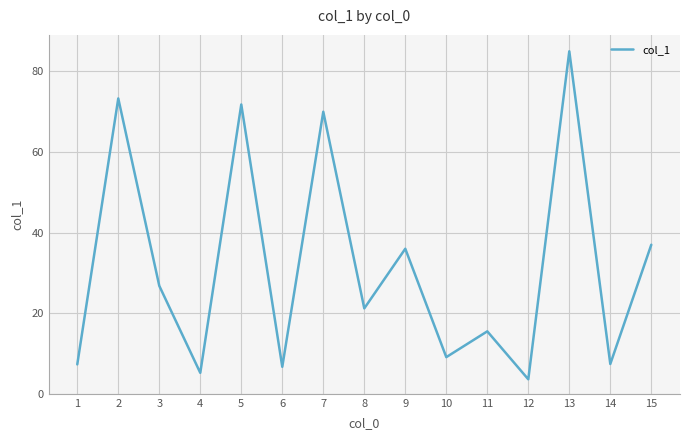

Where is the data nearest to the value 44?

15